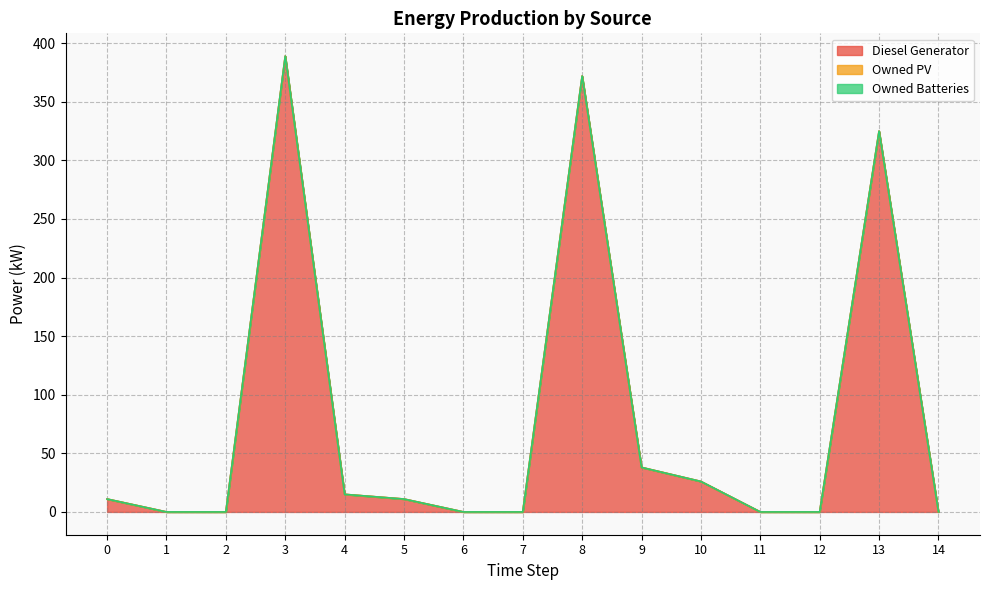

What is the greatest value displayed?

389